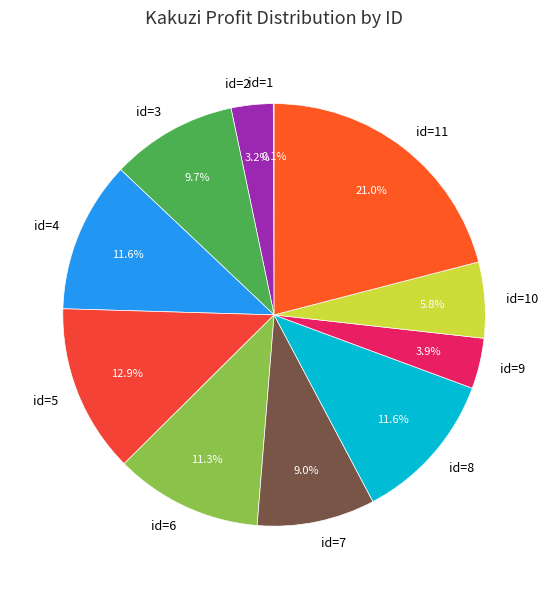

Which has a higher value, id=7 or id=6?

id=6